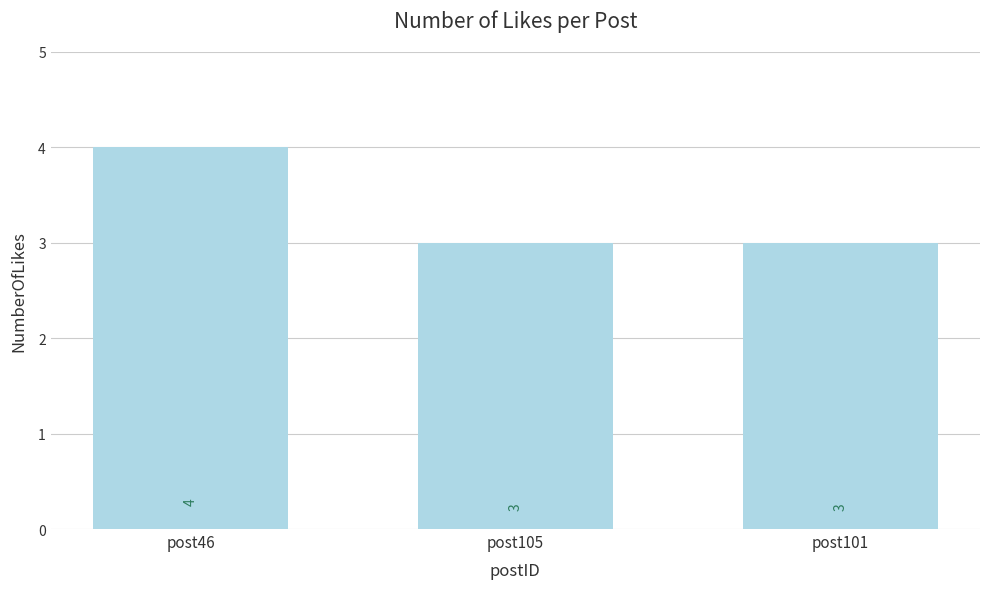

How many bars are there in total?

3